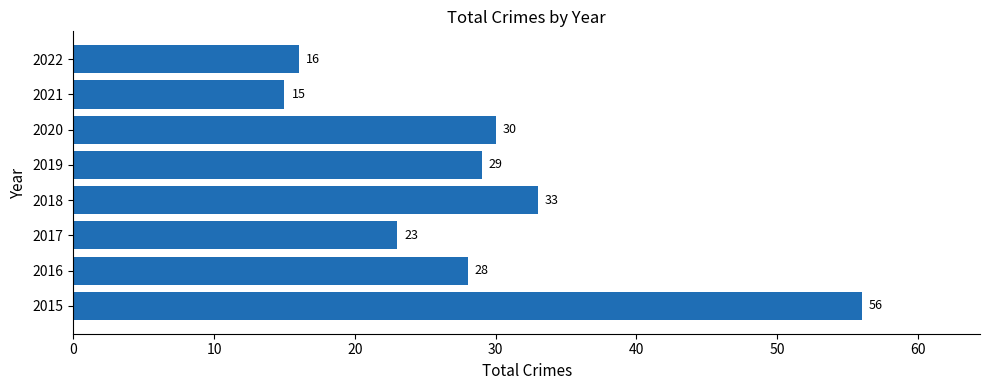

How many bars are there in total?

8